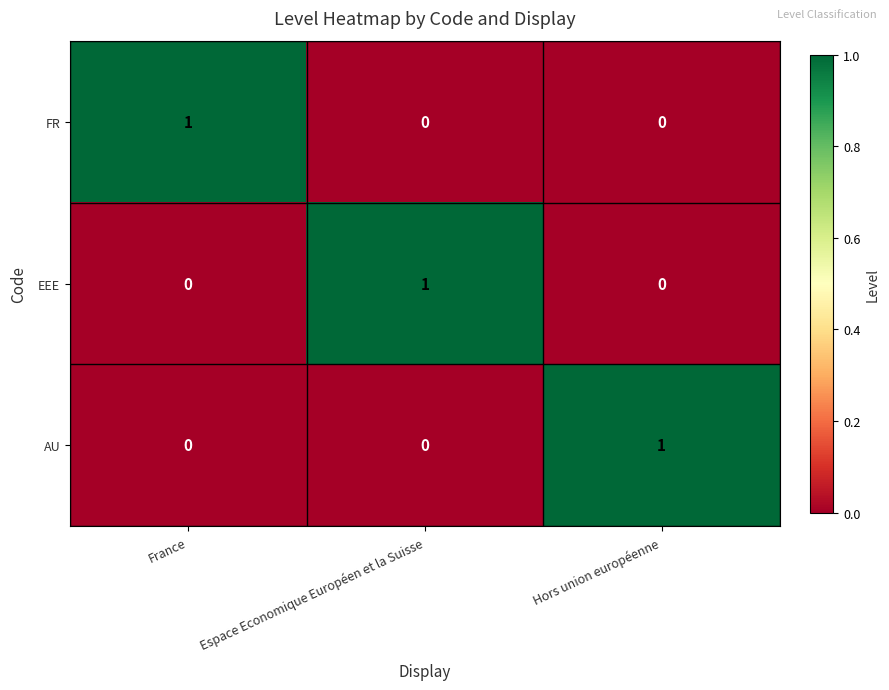

True or false: AU has a value of 2 at Hors union européenne.

False